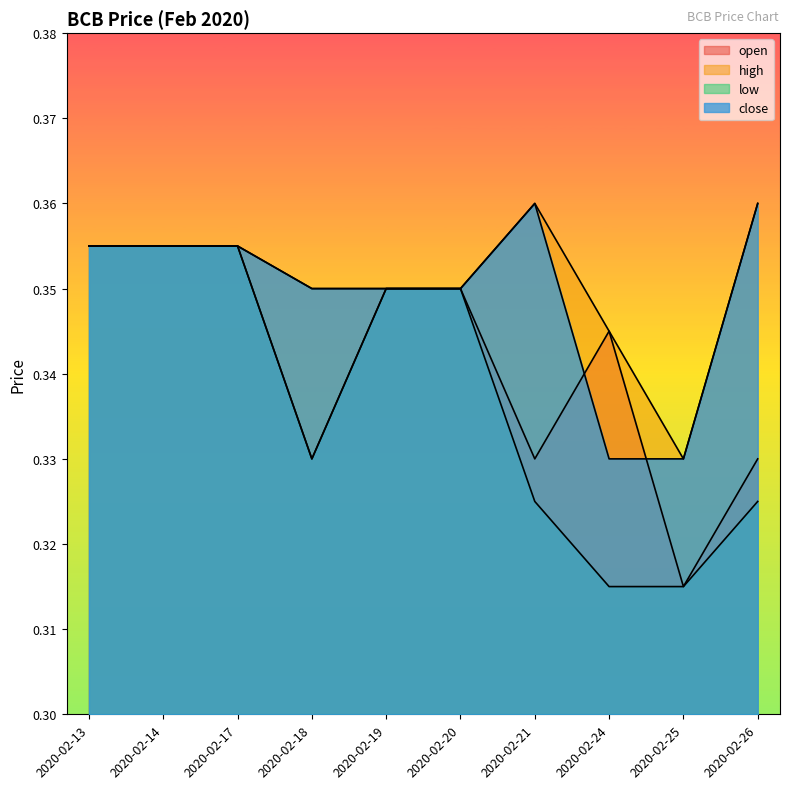

Which category has the lowest value in the high series?

2020-02-25